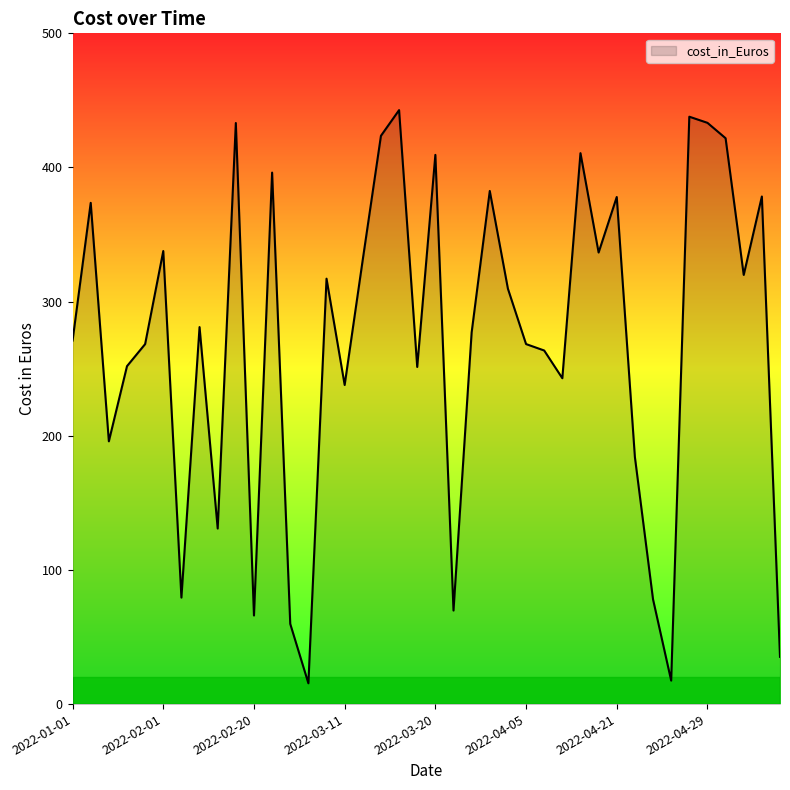

What is the smallest value displayed?

15.5